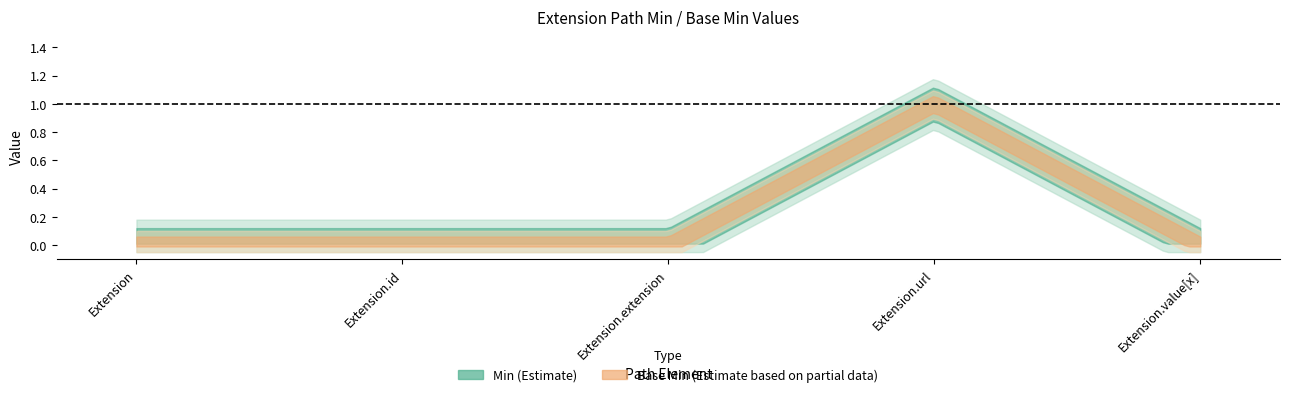

The Base Min series shows 0 at Extension.extension. True or false?

True